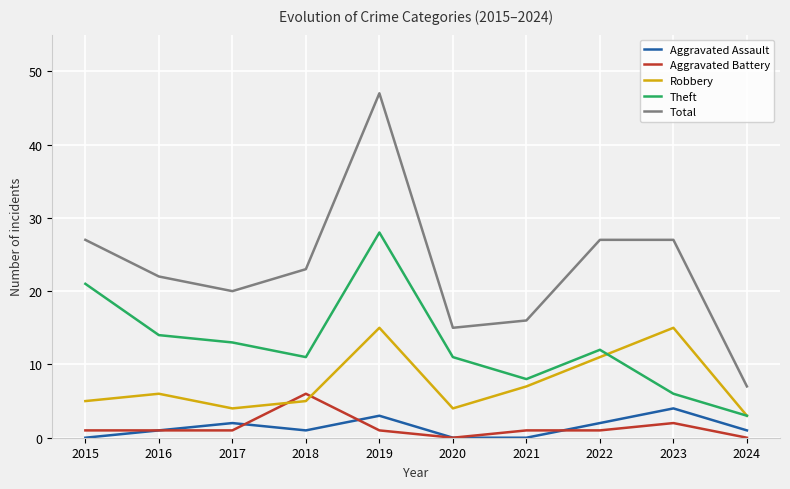

Rank the series by their maximum value, from lowest to highest.

Aggravated Assault, Aggravated Battery, Robbery, Theft, Total